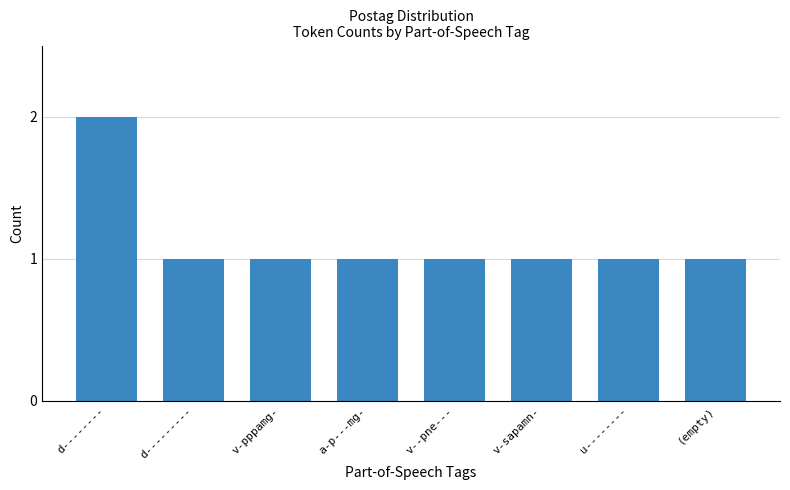

Is it true that the value at v-sapamn- is 1?

True